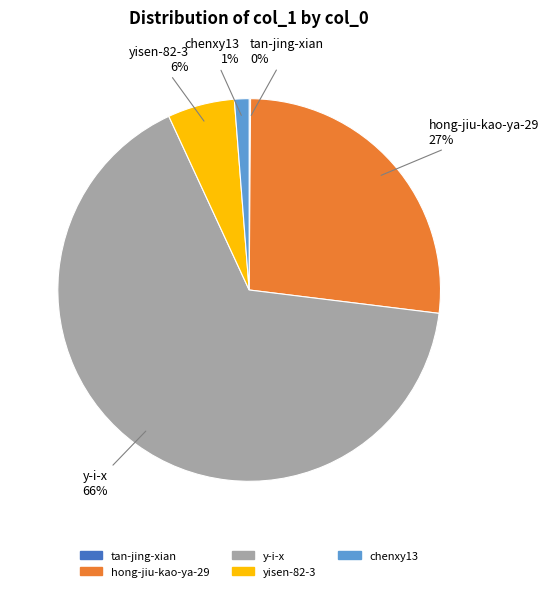

What is the majority slice?

y-i-x